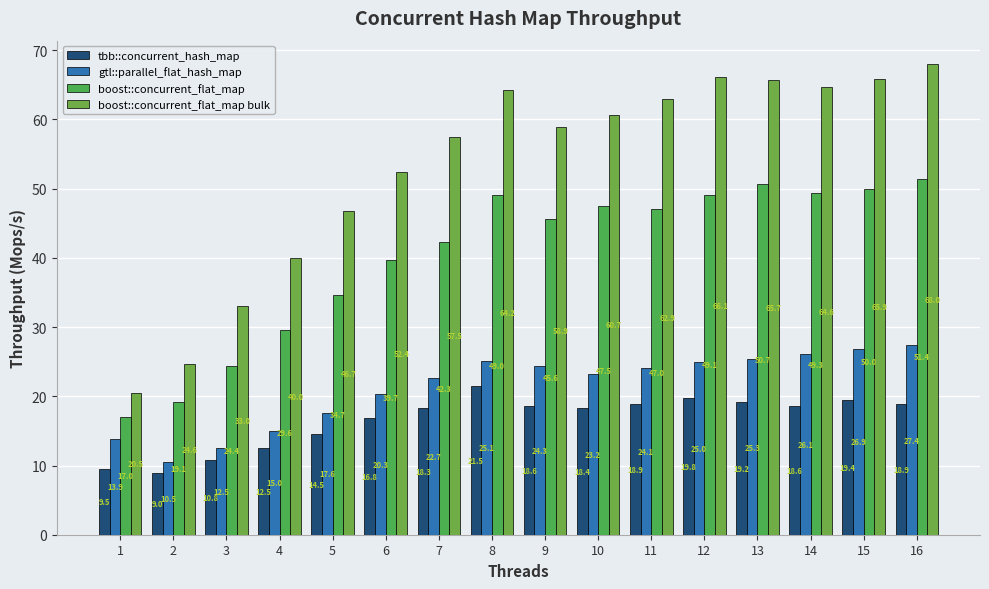

Reading left to right, transcribe all the data shown in this chart.

tbb::concurrent_hash_map: 1=9.5	2=9.0	3=10.8	4=12.5	5=14.5	6=16.8	7=18.3	8=21.5	9=18.6	10=18.4	11=18.9	12=19.8	13=19.2	14=18.6	15=19.4	16=18.9
gtl::parallel_flat_hash_map: 1=13.9	2=10.5	3=12.5	4=15.0	5=17.6	6=20.3	7=22.7	8=25.1	9=24.3	10=23.2	11=24.1	12=25.0	13=25.3	14=26.1	15=26.9	16=27.4
boost::concurrent_flat_map: 1=17.0	2=19.1	3=24.4	4=29.6	5=34.7	6=39.7	7=42.3	8=49.0	9=45.6	10=47.5	11=47.0	12=49.1	13=50.7	14=49.3	15=50.0	16=51.4
boost::concurrent_flat_map bulk: 1=20.5	2=24.6	3=33.0	4=40.0	5=46.7	6=52.4	7=57.5	8=64.2	9=58.9	10=60.7	11=62.9	12=66.1	13=65.7	14=64.6	15=65.9	16=68.0